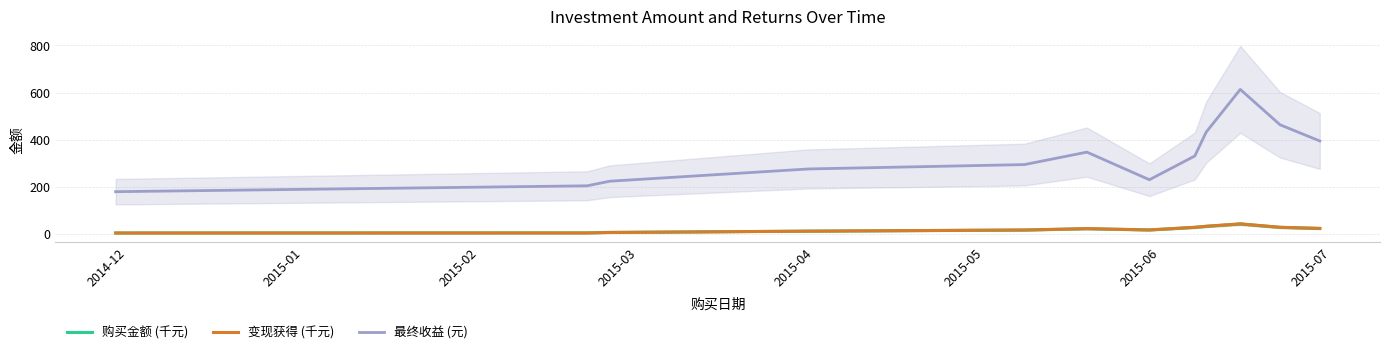

What is the minimum value for 最终收益 (元)?

179.9